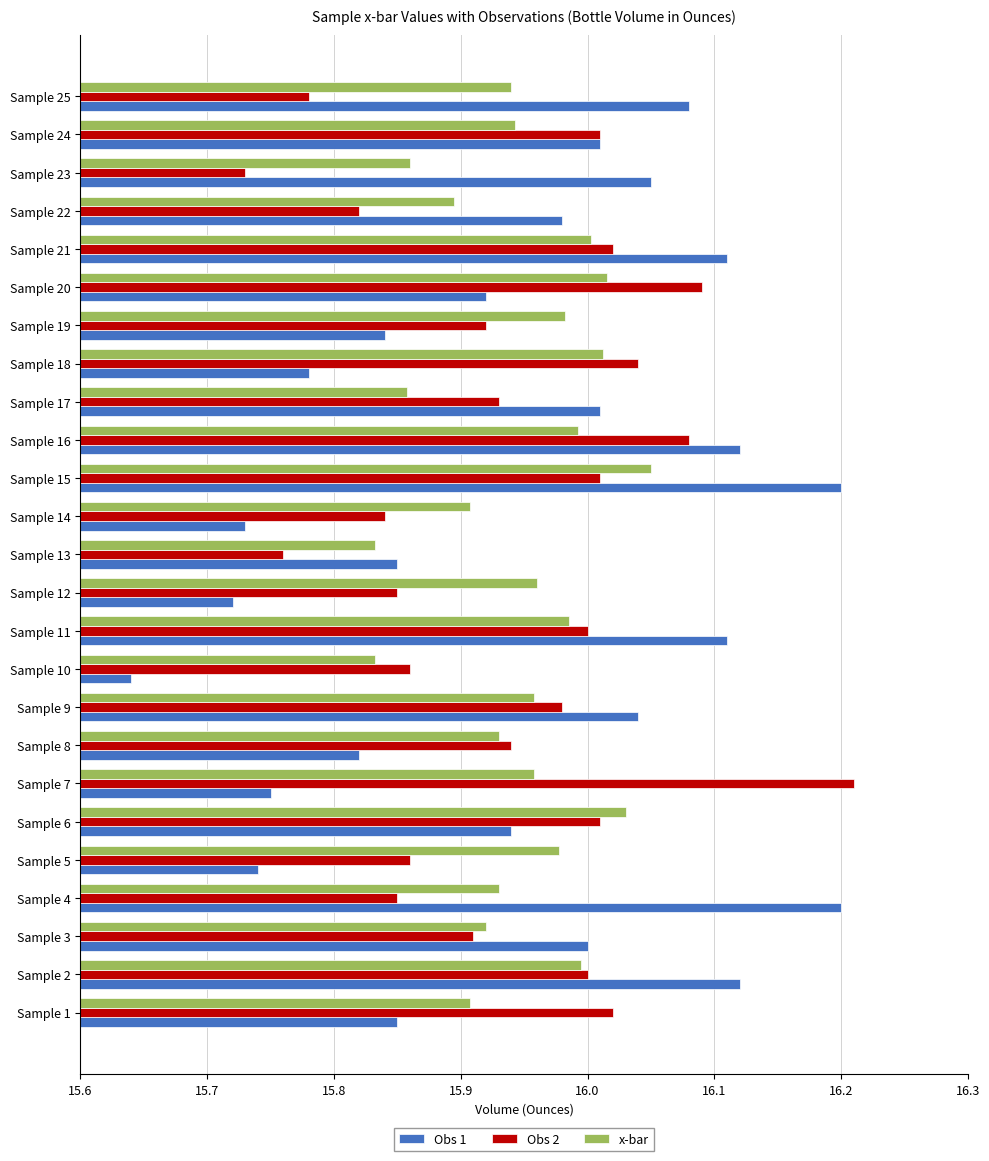

True or false: x-bar has a value of 16.0 at Sample 2.

True